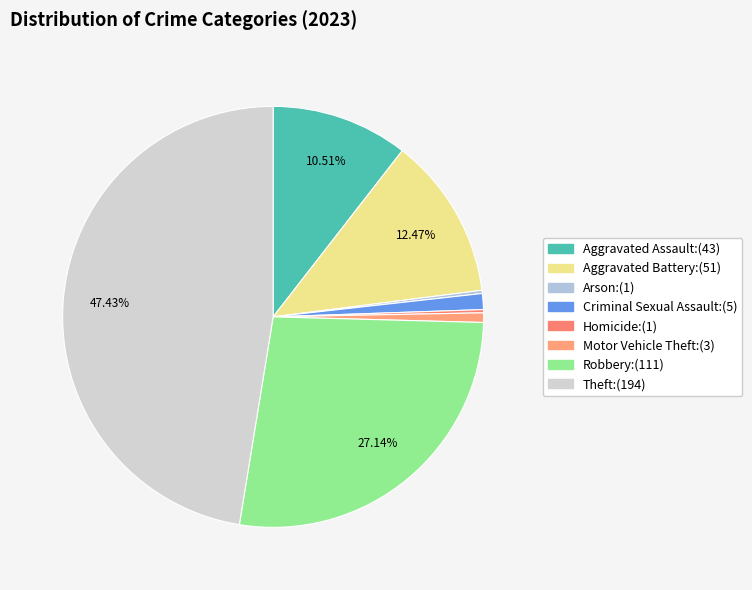

To the nearest percent, what portion does Motor Vehicle Theft represent?

1%